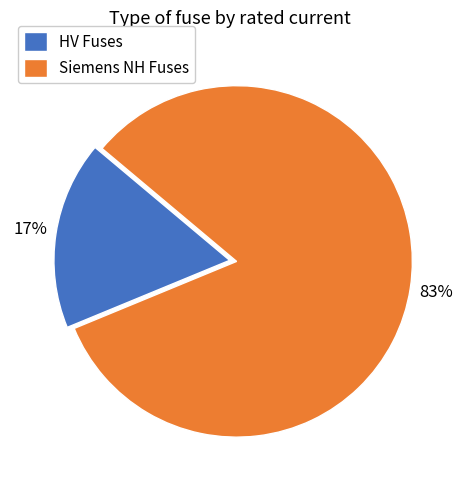

Is there any slice that represents more than half of the pie?

Yes